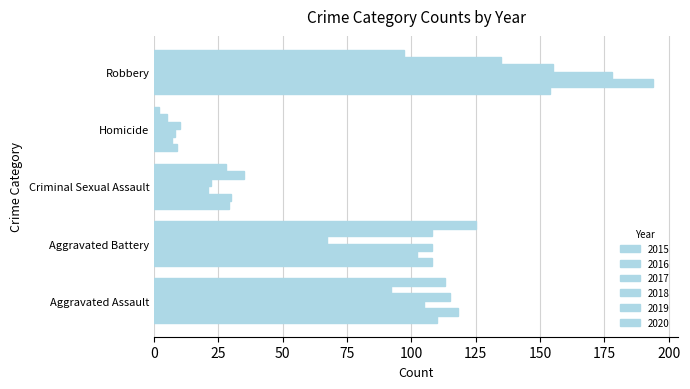

How many categories are shown in the chart?

5